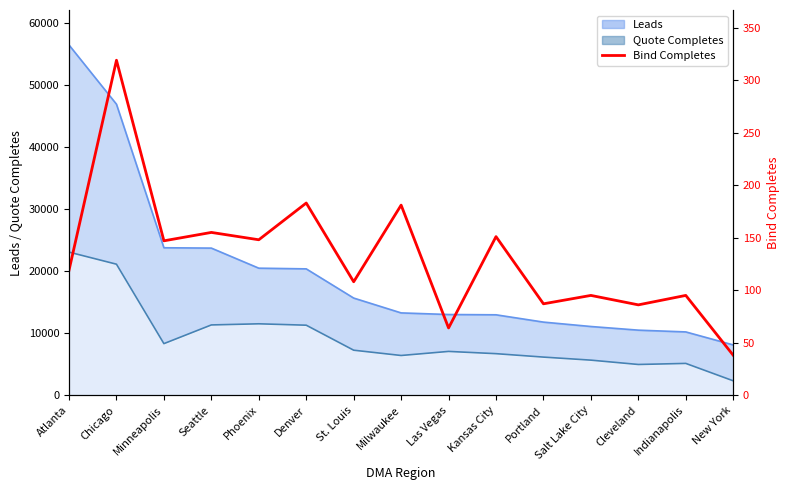

At which label does the data first exceed 119?

Chicago